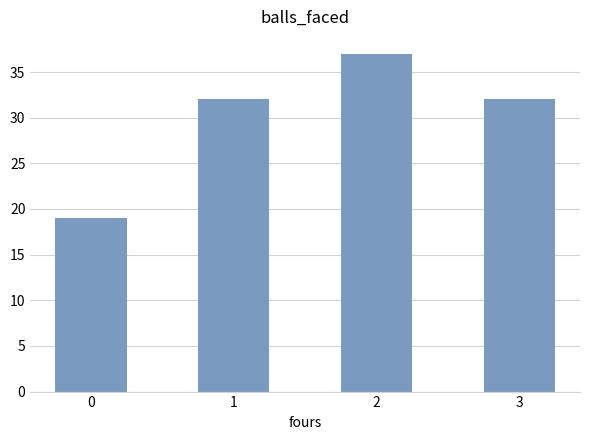

What is the difference between the values at 1 and 0?

13